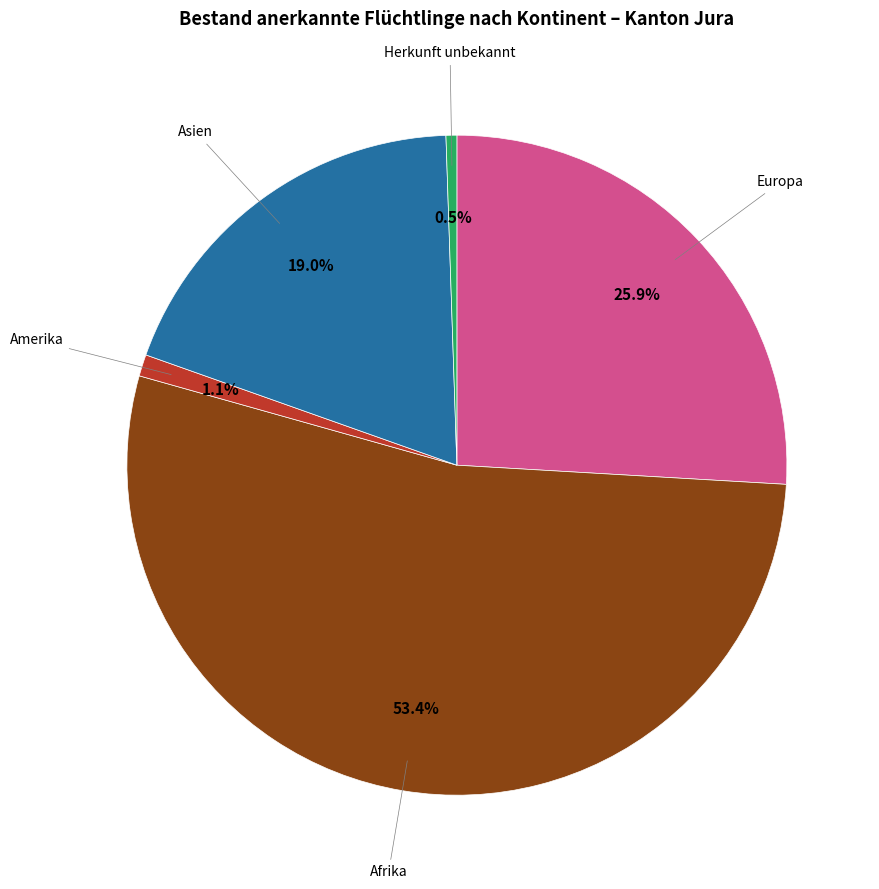

Is there any slice that represents more than half of the pie?

Yes